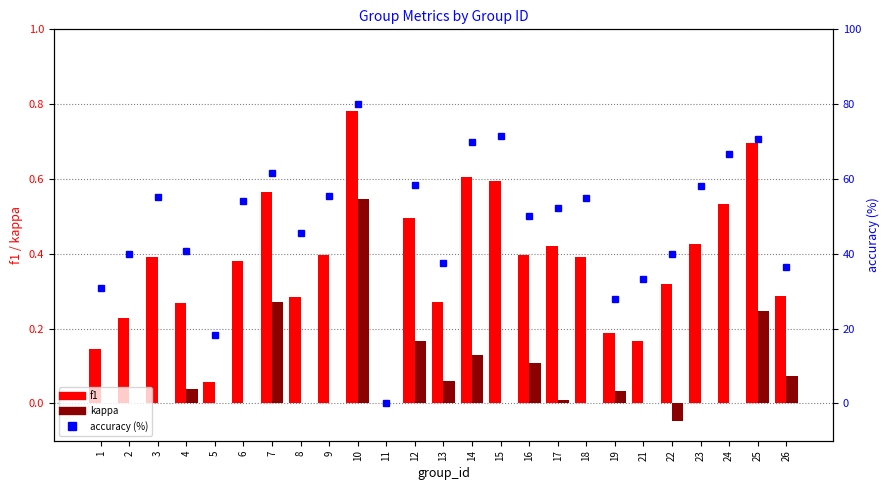

What is the value of the accuracy (%) bar at the 21st from the left?

40.0